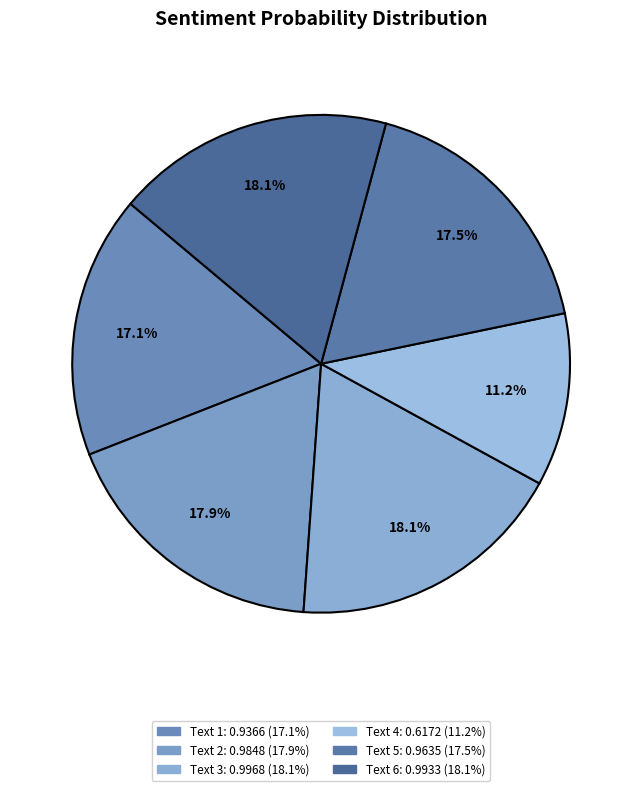

How many slices are in this pie chart?

6